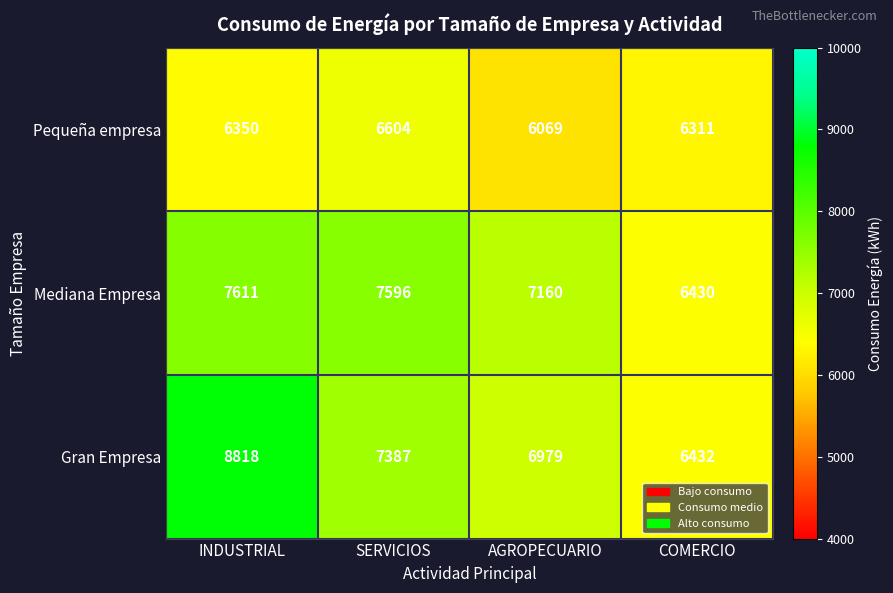

True or false: Pequeña empresa has a value of 6604 at SERVICIOS.

True